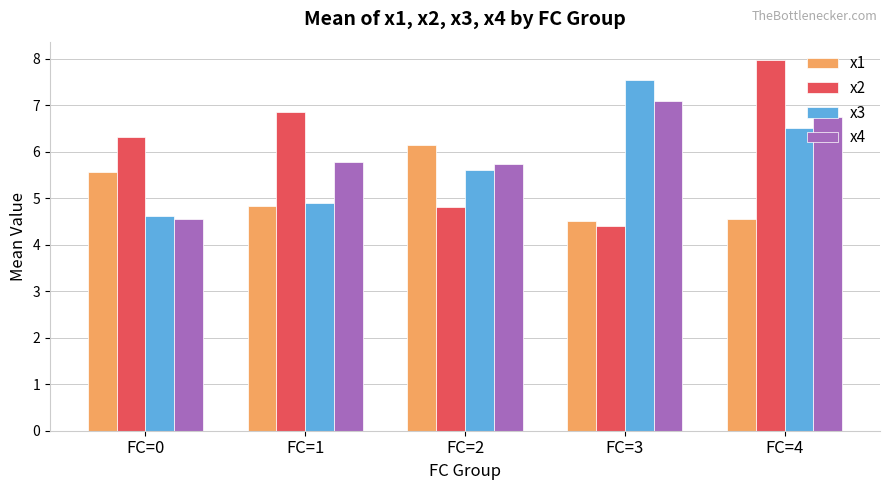

Reading left to right, extract all data points from this chart.

x1: FC=0=5.6	FC=1=4.8	FC=2=6.1	FC=3=4.5	FC=4=4.6
x2: FC=0=6.3	FC=1=6.9	FC=2=4.8	FC=3=4.4	FC=4=8.0
x3: FC=0=4.6	FC=1=4.9	FC=2=5.6	FC=3=7.6	FC=4=6.5
x4: FC=0=4.6	FC=1=5.8	FC=2=5.7	FC=3=7.1	FC=4=6.7